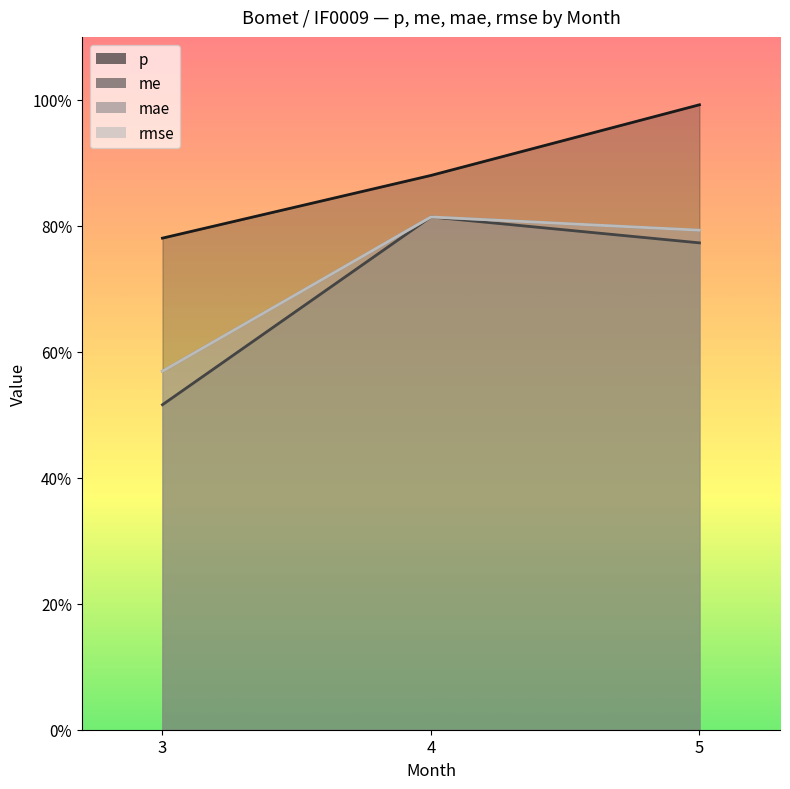

What are all the series names shown in the legend?

p, me, mae, rmse